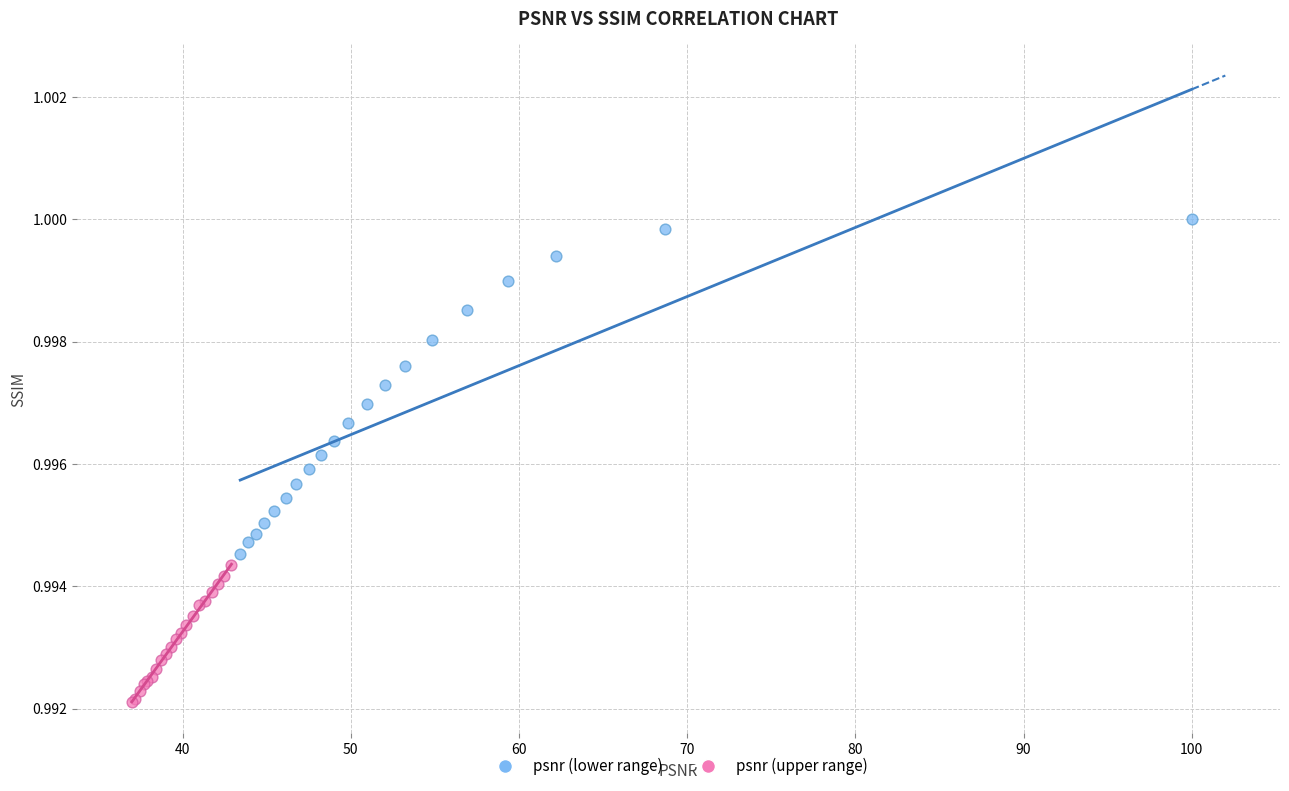

Which series contains the lowest Y value?

psnr (upper range)